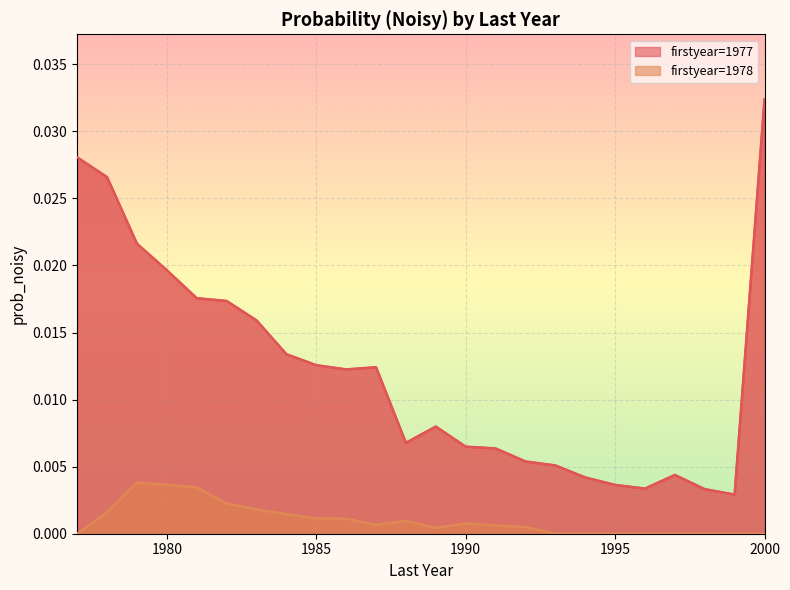

Which series has the largest range (max minus min)?

firstyear=1977